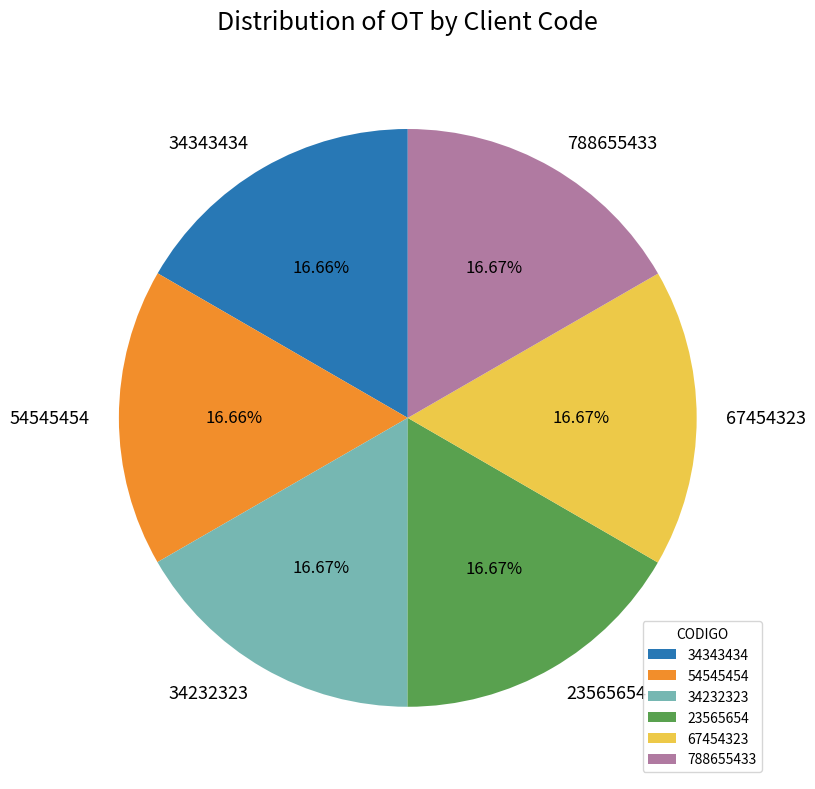

How many segments does this pie chart have?

6